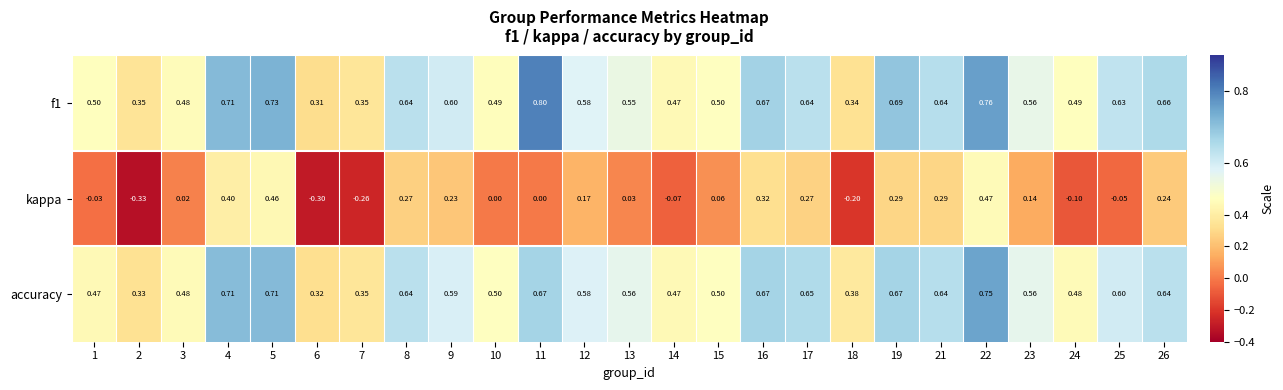

Which series has the widest spread of values?

kappa